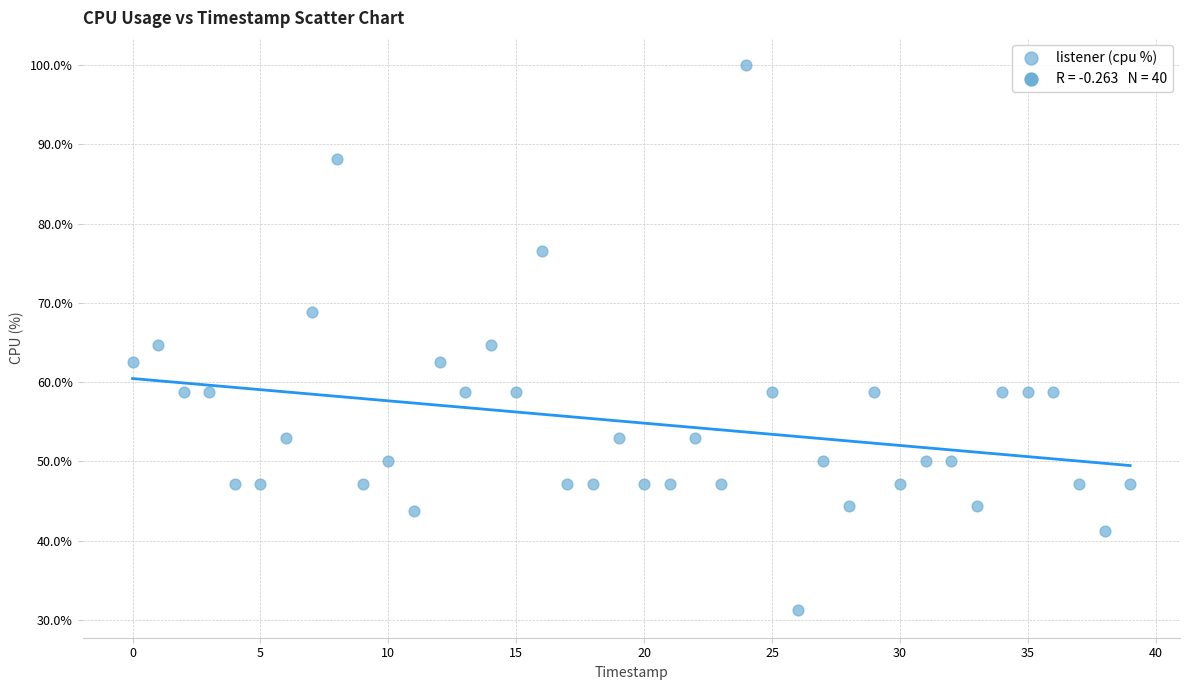

What is the range of Y values (max minus min)?

68.8